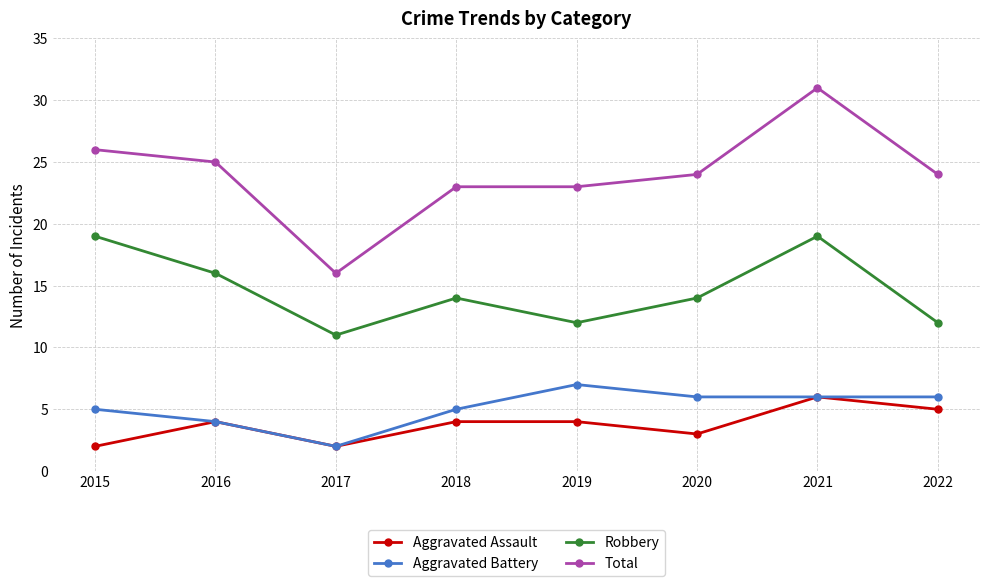

What is the value of the Aggravated Battery point at the 1st from the left?

5